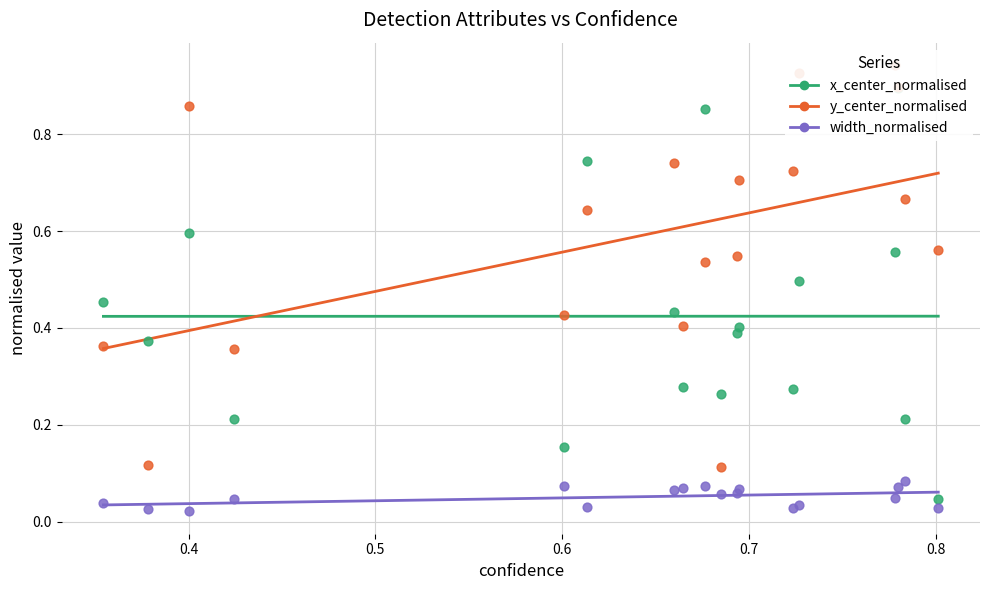

How many y_center_normalised values are between 0 and 1?

100